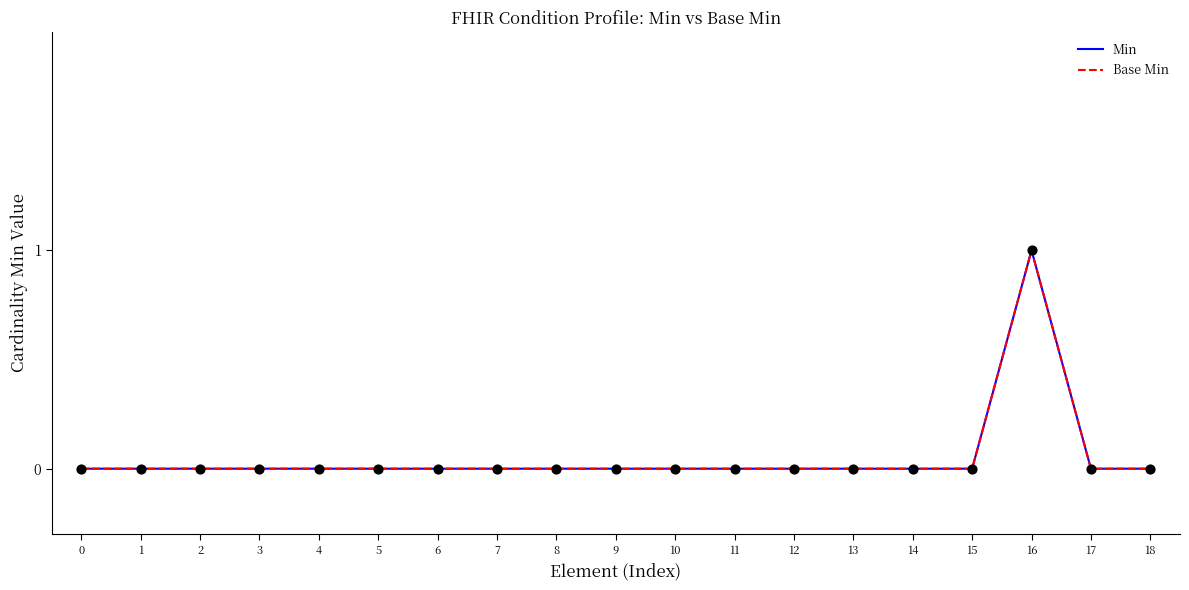

At which category is the sum across all series the highest?

16